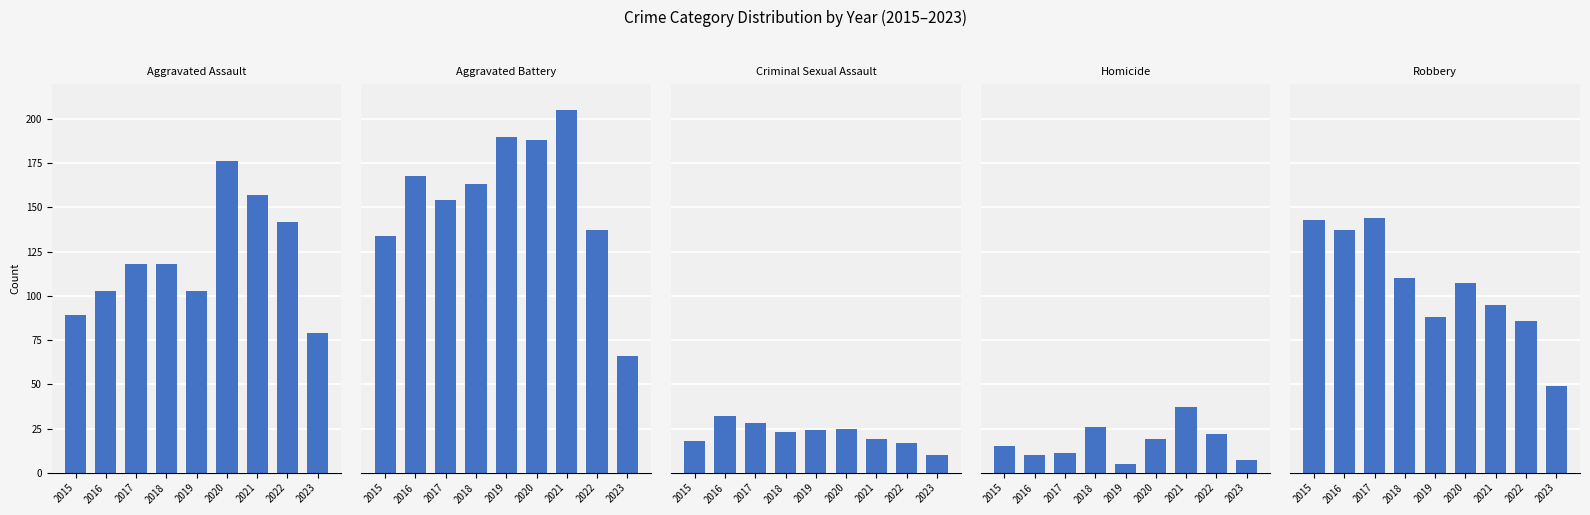

Where does the Aggravated Assault series first go above 118?

2020